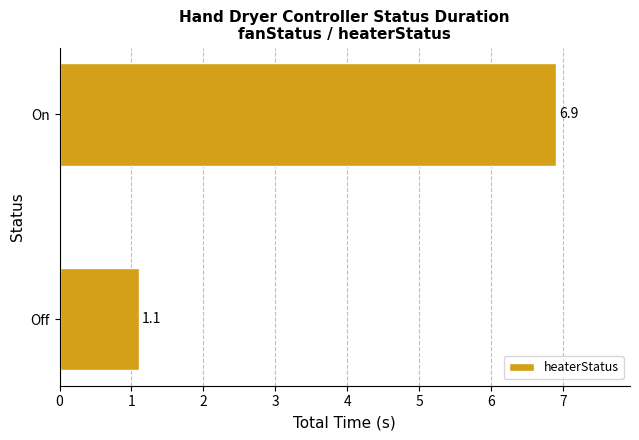

What is the minimum value shown in the chart?

1.1